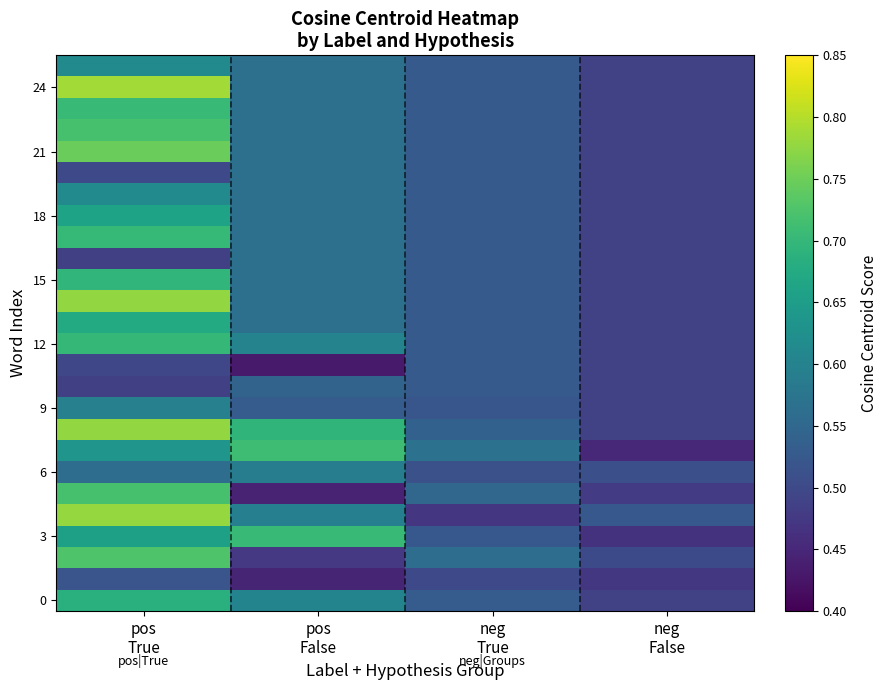

What is the difference between the highest and lowest values at pos
False?

0.3